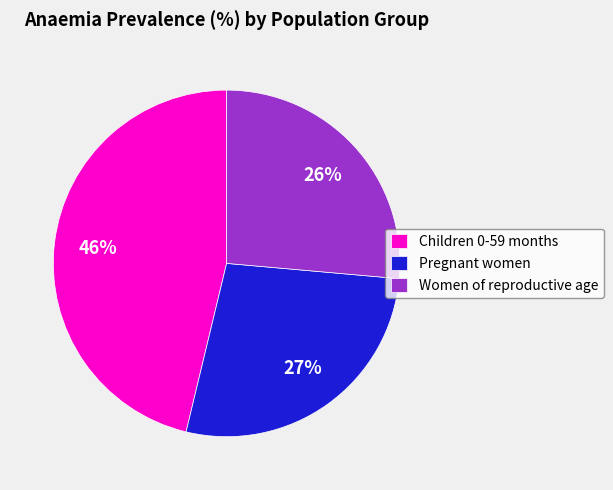

How many segments does this pie chart have?

3